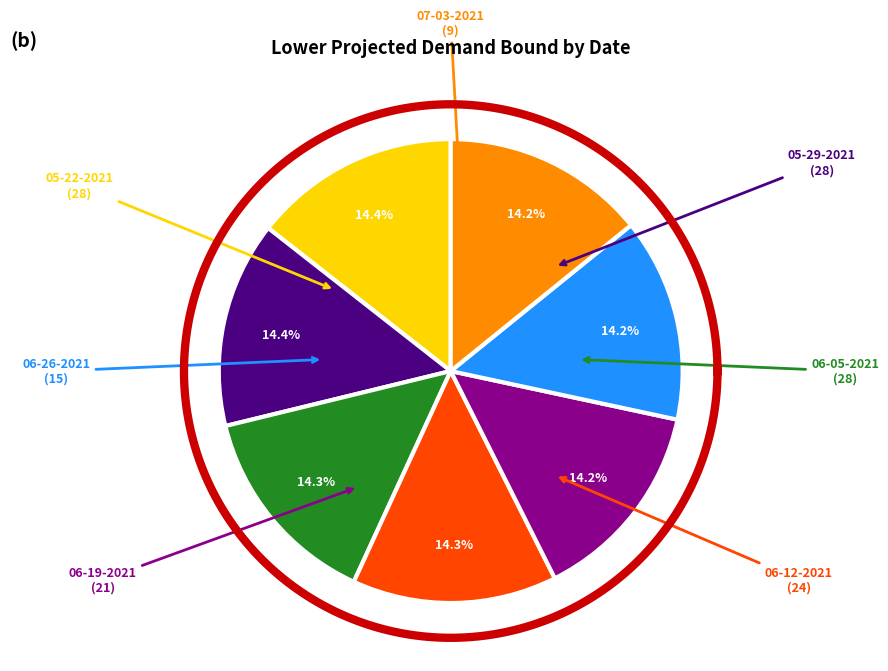

To the nearest percent, what portion does 05-29-2021
(28) represent?

14%